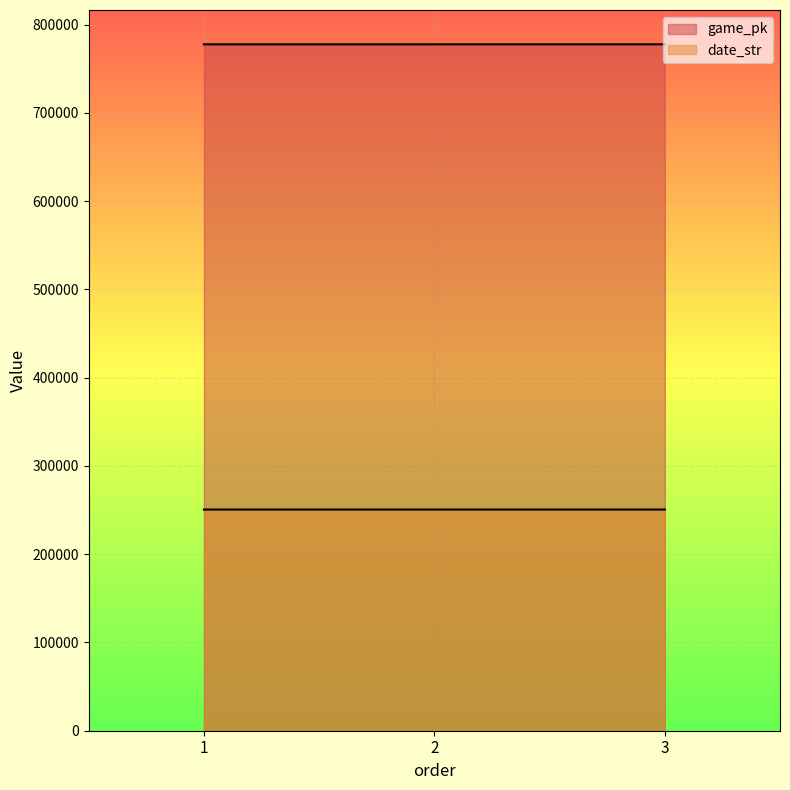

What are all the series names shown in the legend?

game_pk, date_str